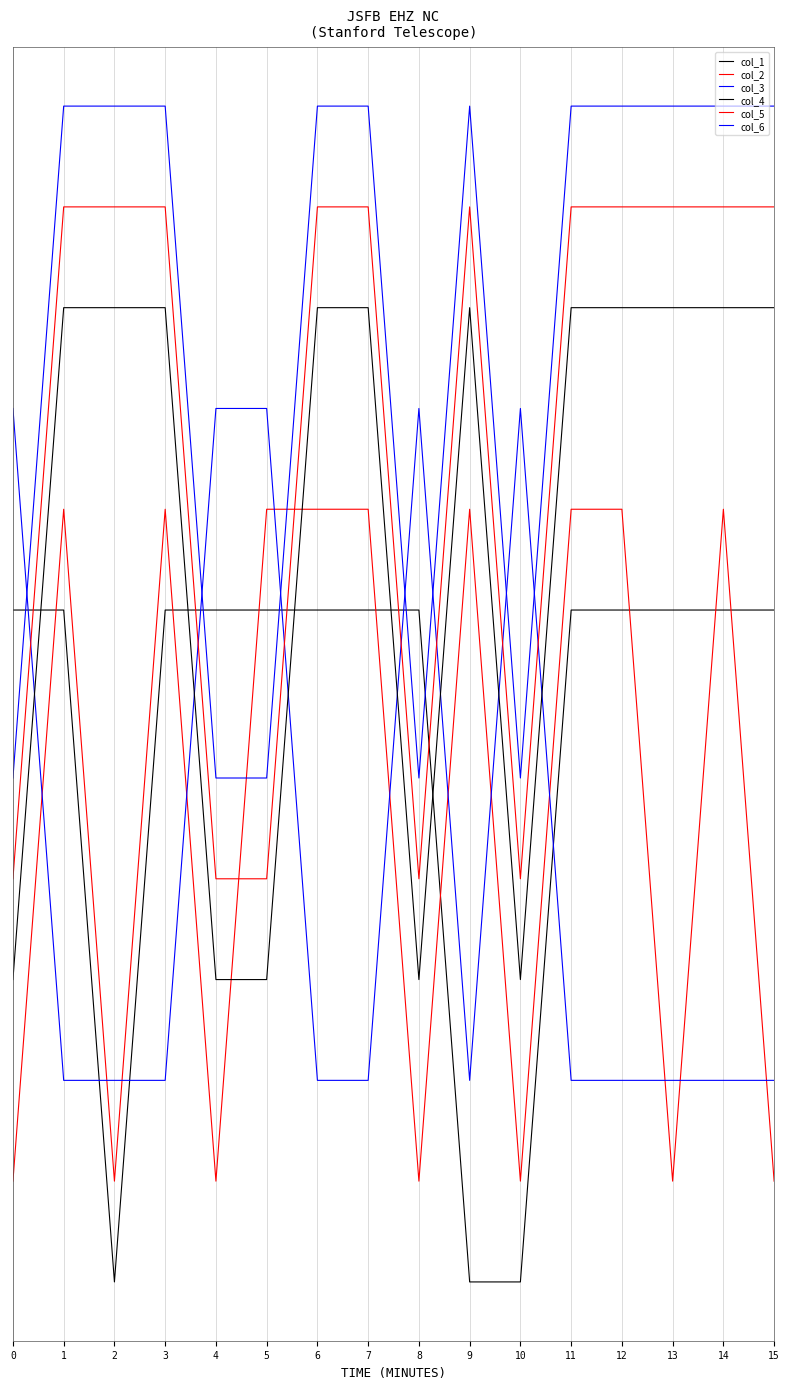

In col_6, how many points are higher than both neighbors (excluding endpoints)?

1